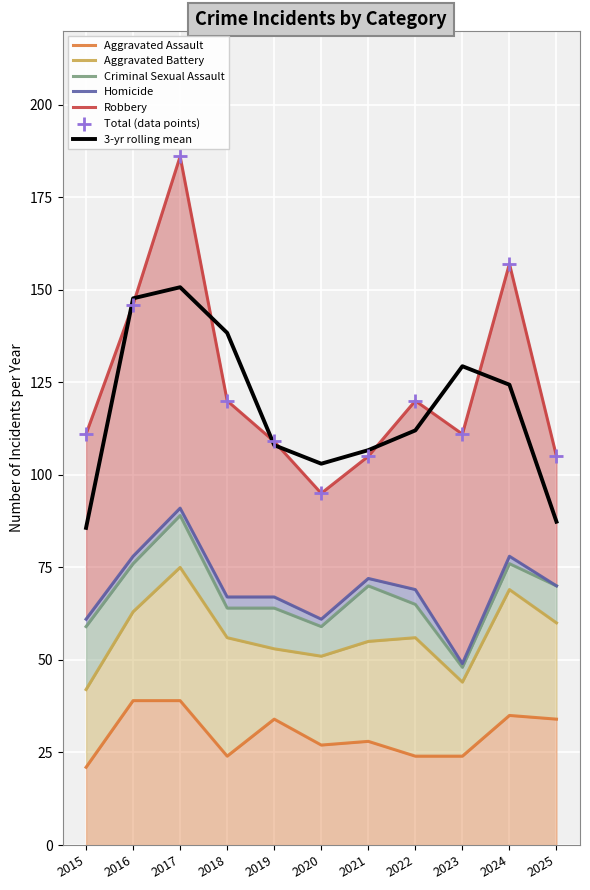

Which series has the largest total across all categories?

Robbery